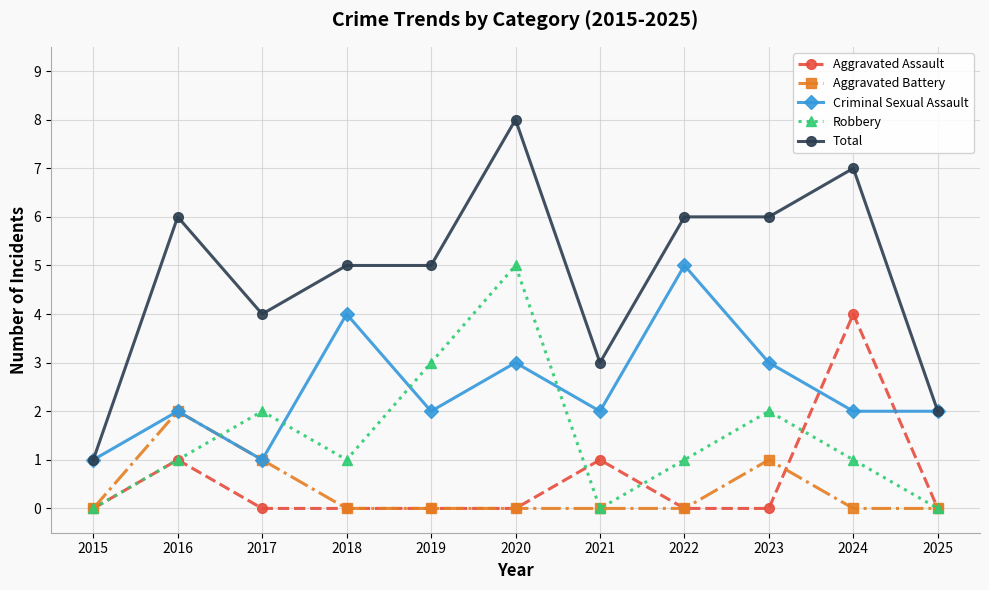

True or false: Aggravated Assault and Total intersect in this chart.

False